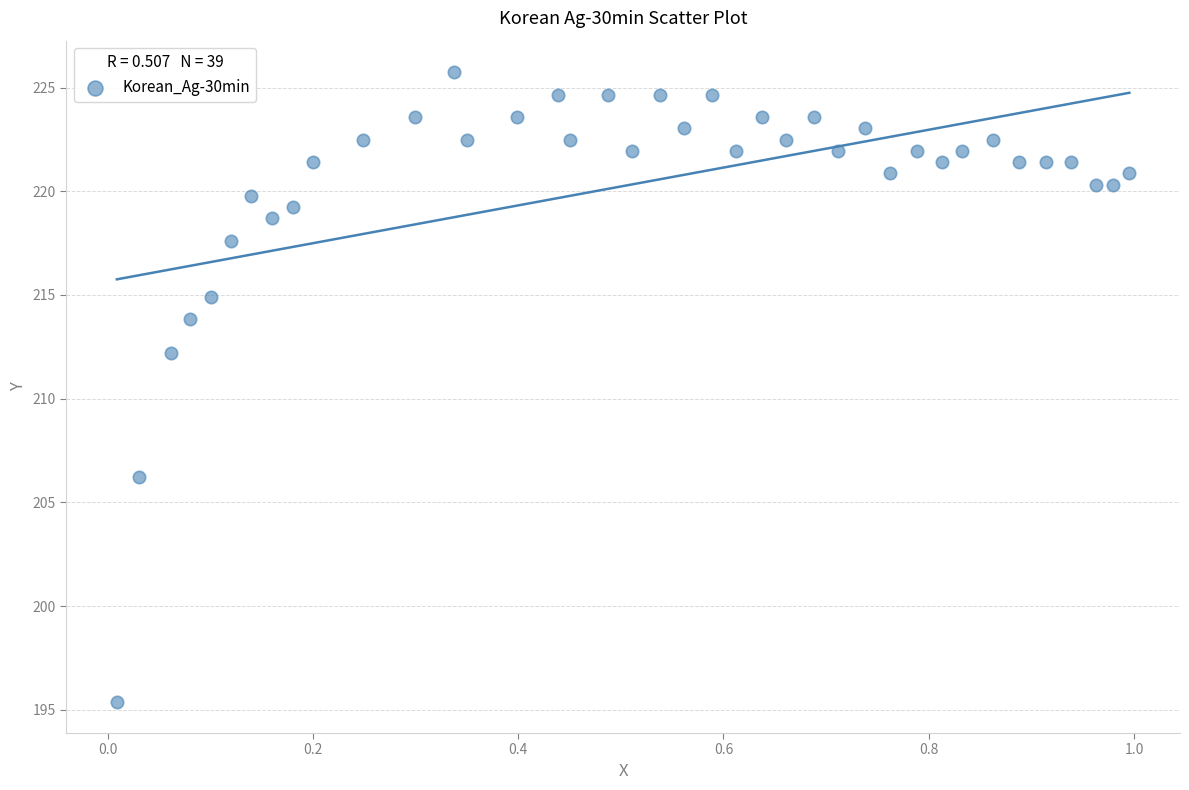

What is the range of X values (max minus min)?

1.0